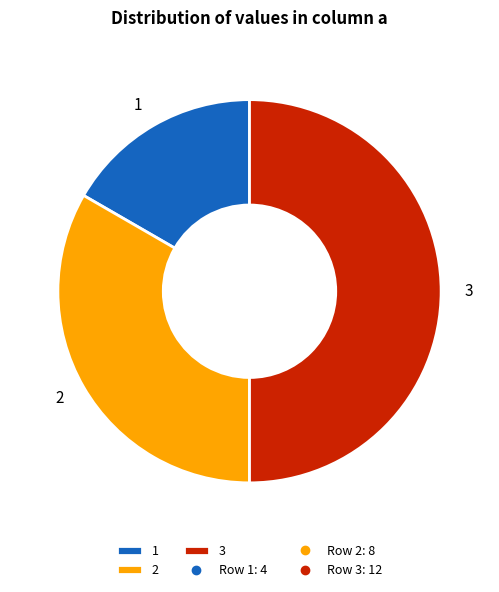

Which category has the biggest portion of the pie?

3